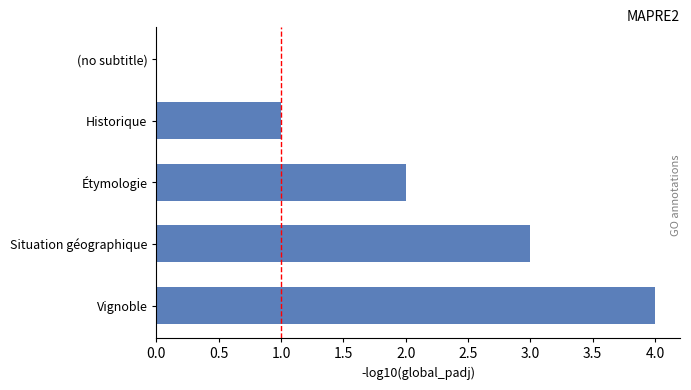

Is it true that the value at Vignoble is 6?

False